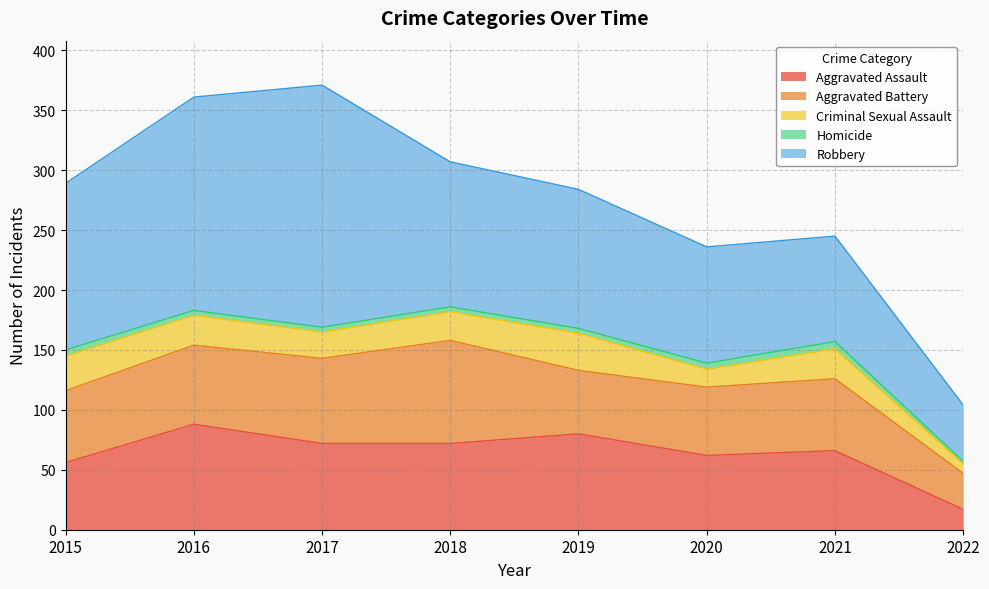

Where does the Homicide series first go above 4?

2015